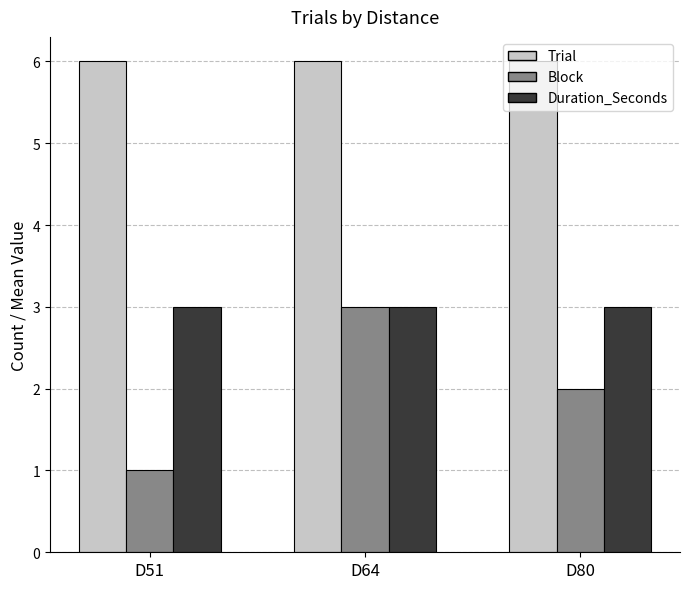

True or false: Trial has a value of 9 at D80.

False